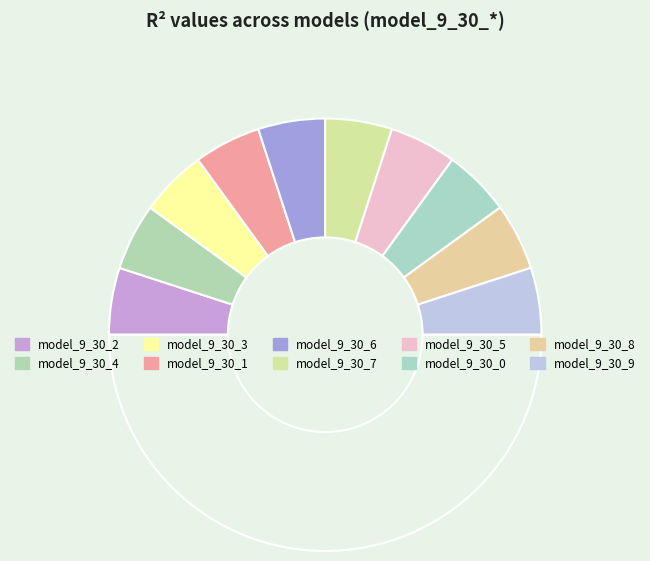

Count the number of slices in the pie.

11